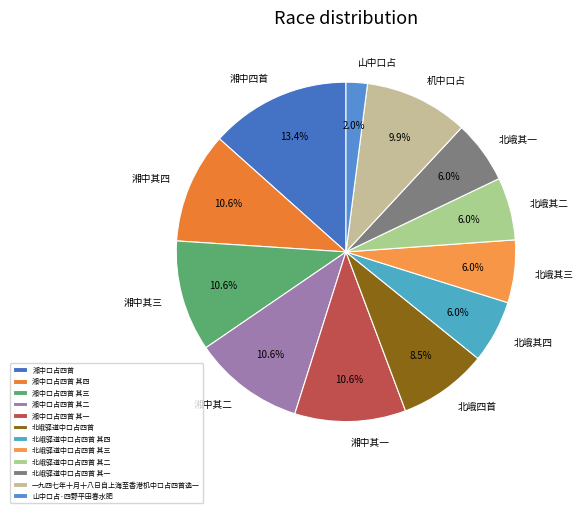

Count the number of slices in the pie.

12